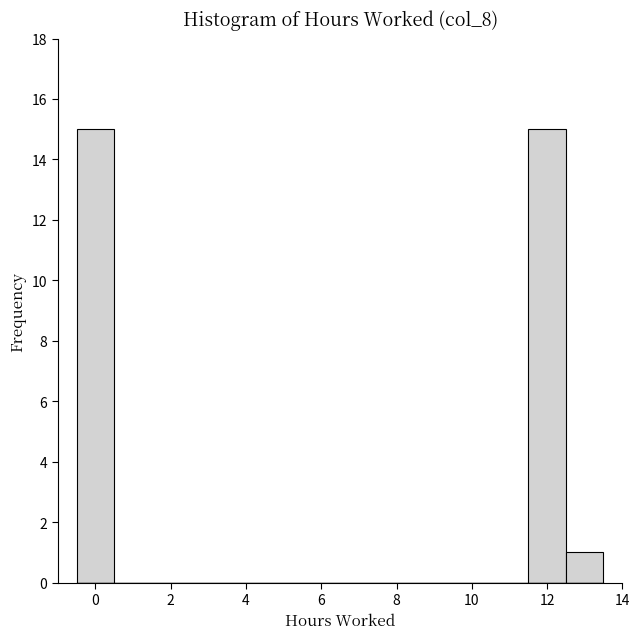

Reading left to right, transcribe this chart: for each bar, give the range it covers on the x-axis and its height. Neither the bar edges nor the heights are printed on the chart, so give them approximately, as read against the axes.

-0.5 to 0.5: 15
0.5 to 1.5: 0
1.5 to 2.5: 0
2.5 to 3.5: 0
3.5 to 4.5: 0
4.5 to 5.5: 0
5.5 to 6.5: 0
6.5 to 7.5: 0
7.5 to 8.5: 0
8.5 to 9.5: 0
9.5 to 10.5: 0
10.5 to 11.5: 0
11.5 to 12.5: 15
12.5 to 13.5: 1